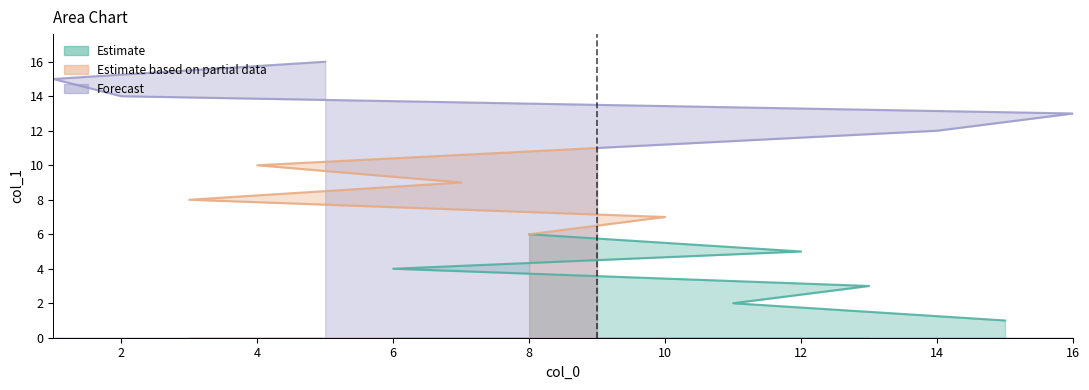

What is the change in value from 11 to 6?

+2